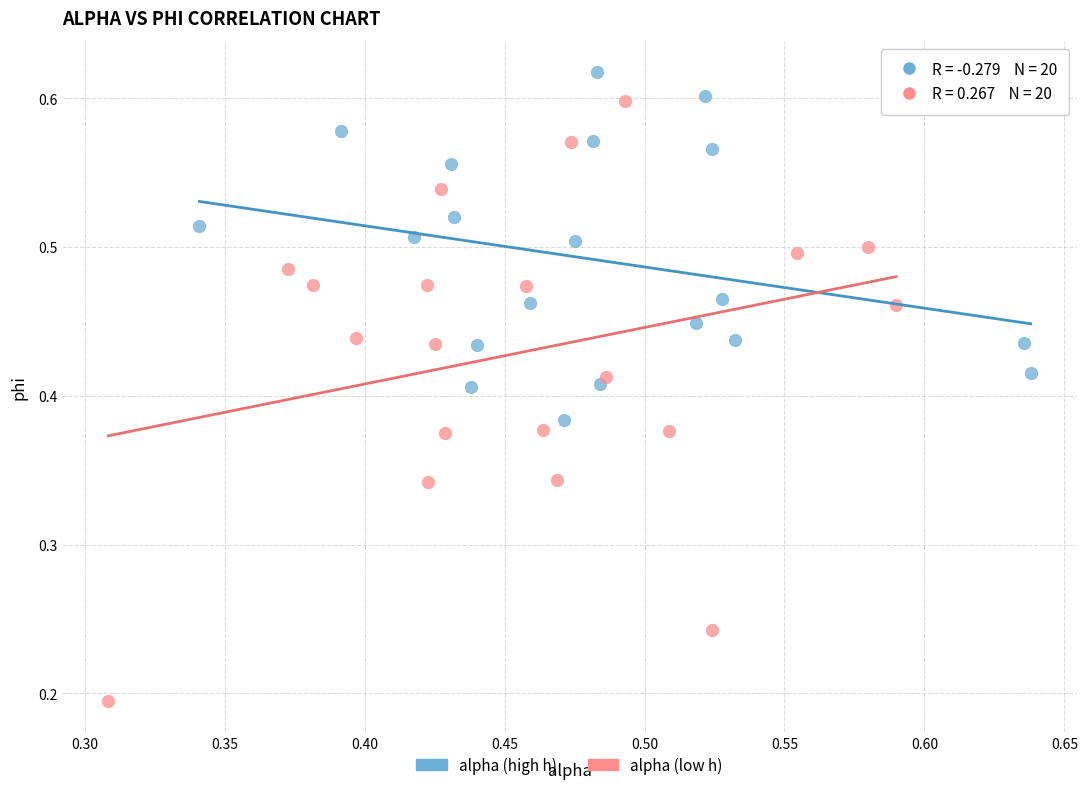

What are all the series names shown in the legend?

alpha (high h), alpha (low h)